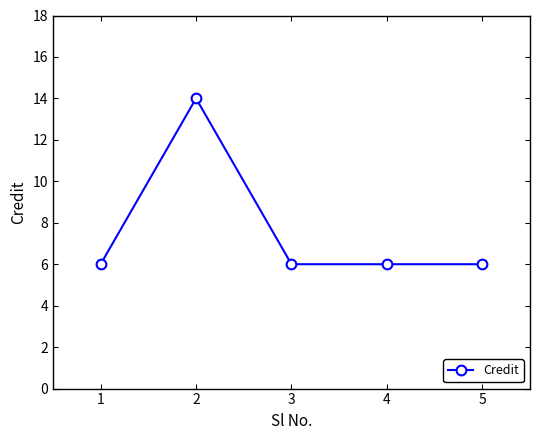

At which category does the data reach its first local peak?

2